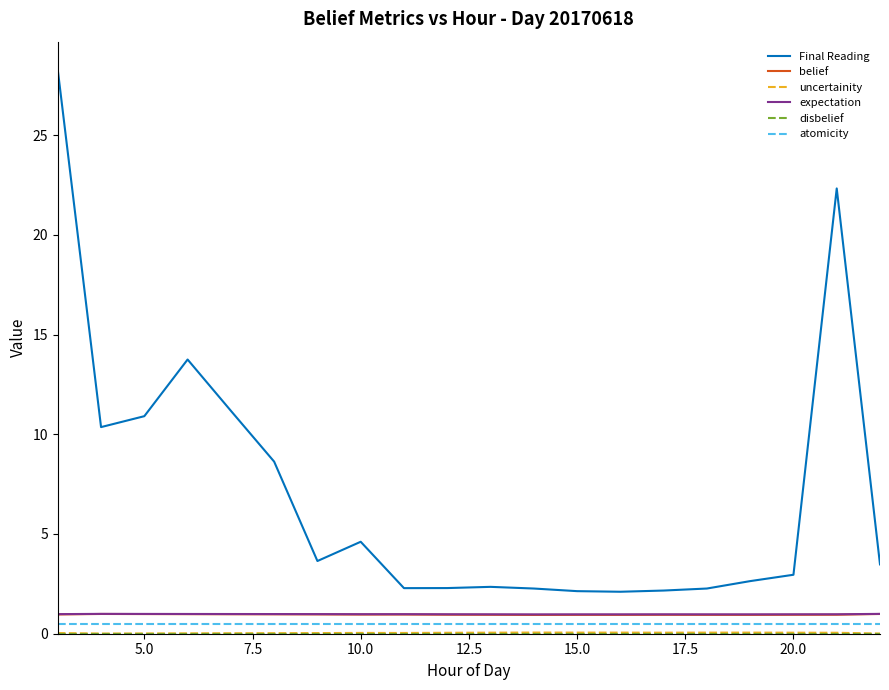

Which series has the largest total across all categories?

Final Reading